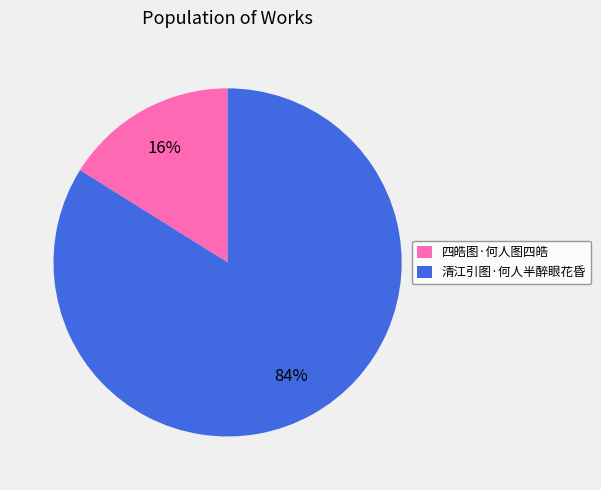

Which slice is the largest?

清江引图·何人半醉眼花昏